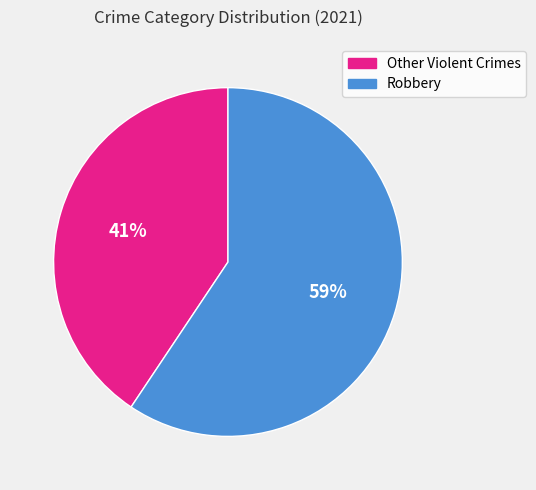

Does any single category account for the majority?

Yes